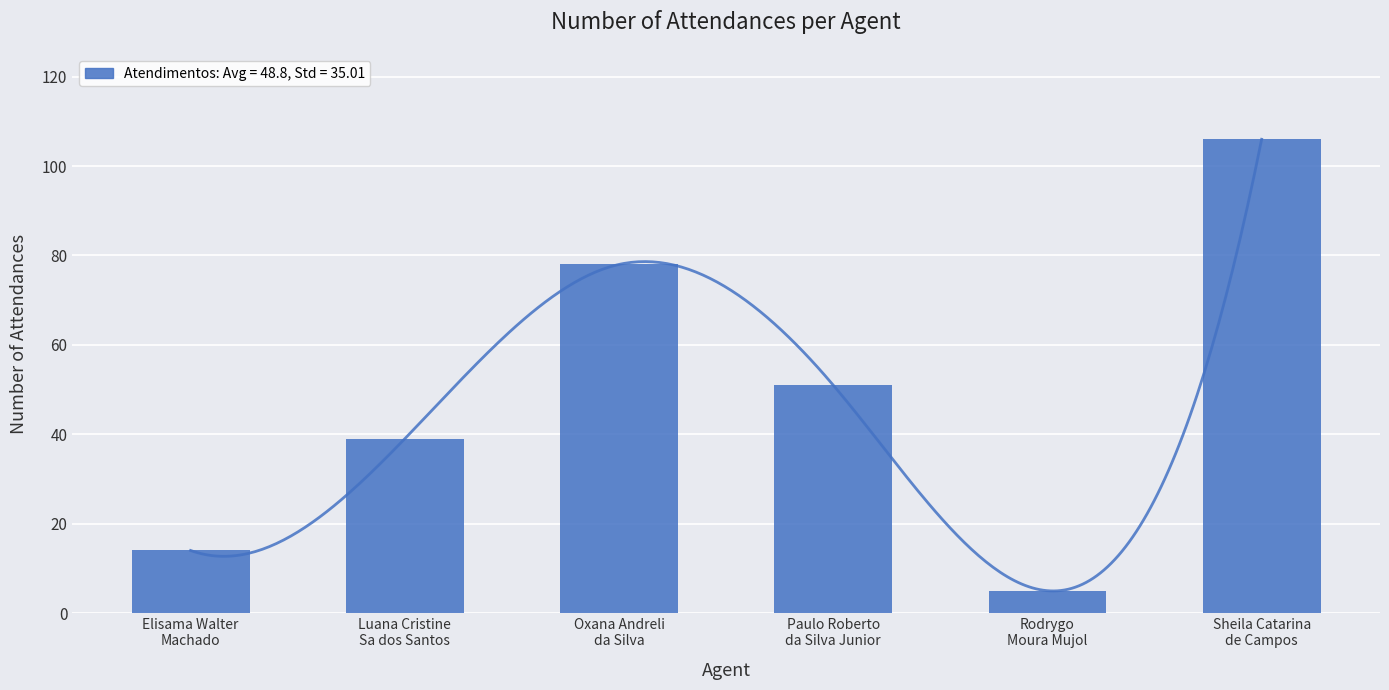

What is the change in value from Elisama Walter
Machado to Paulo Roberto
da Silva Junior?

+37